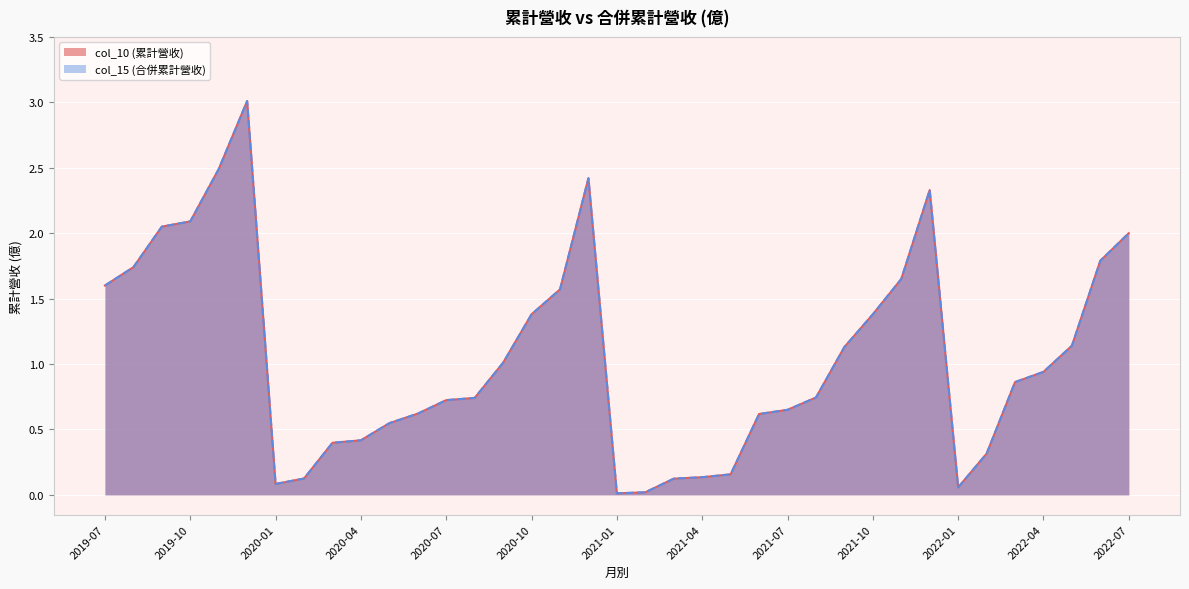

What are all the series names shown in the legend?

col_10 (累計營收), col_15 (合併累計營收)